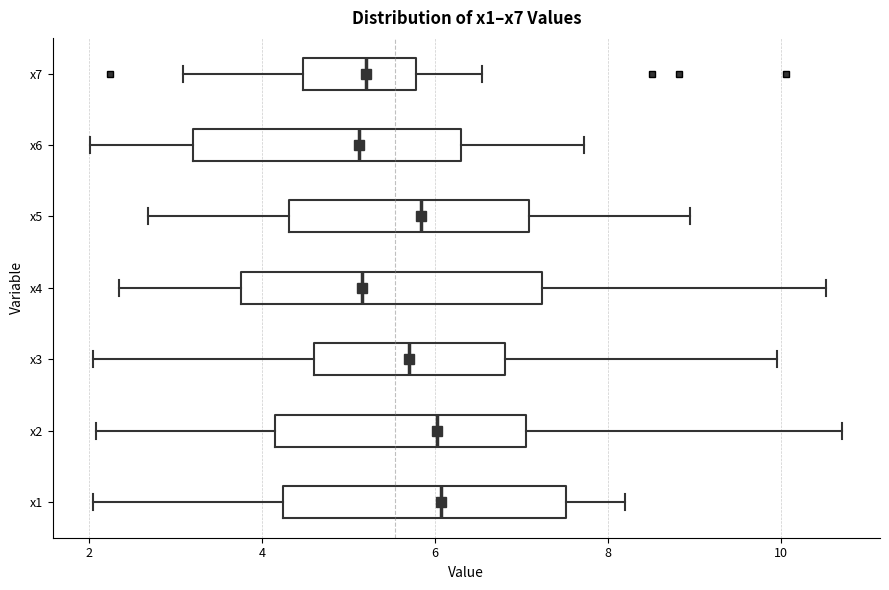

Where does the left whisker of the box for x2 end on the x-axis? The values are not printed on the chart, so give them approximately, as read against the axis.

2.0